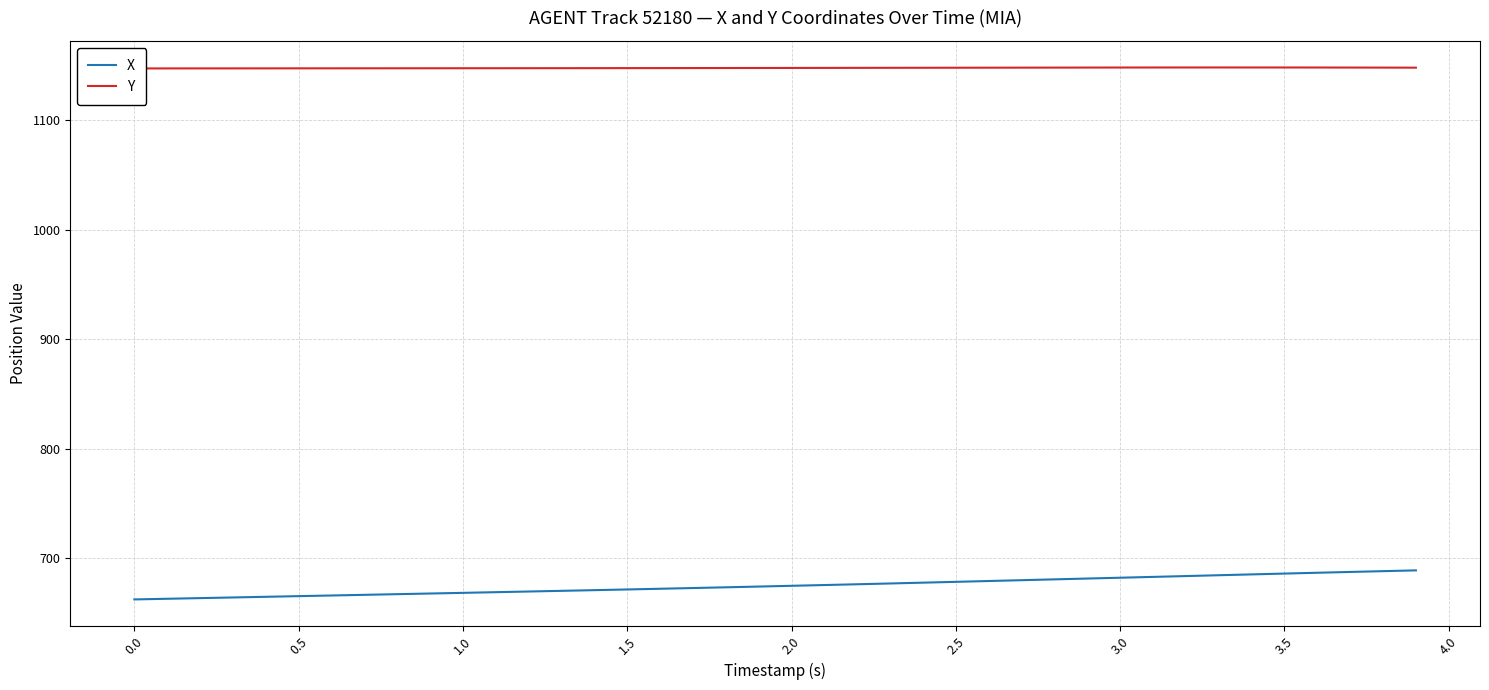

What is the difference between the second highest and minimum values in the X series?

25.8